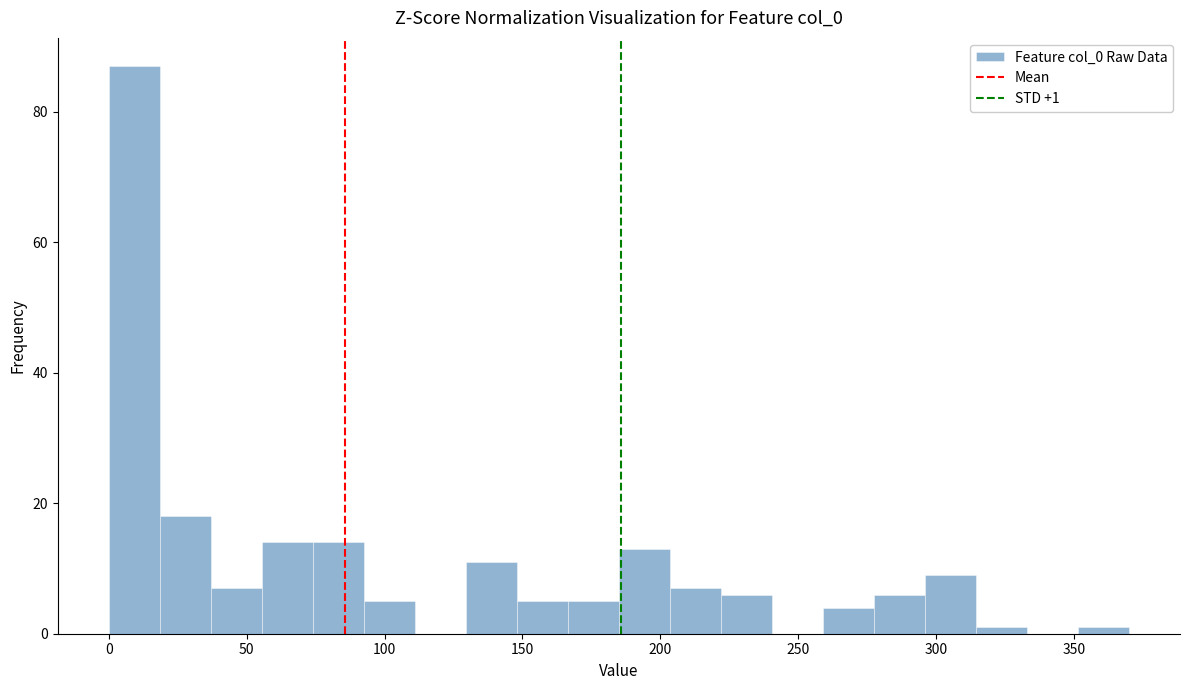

Read against the x-axis, roughly where is the centre of the tallest bar?

10